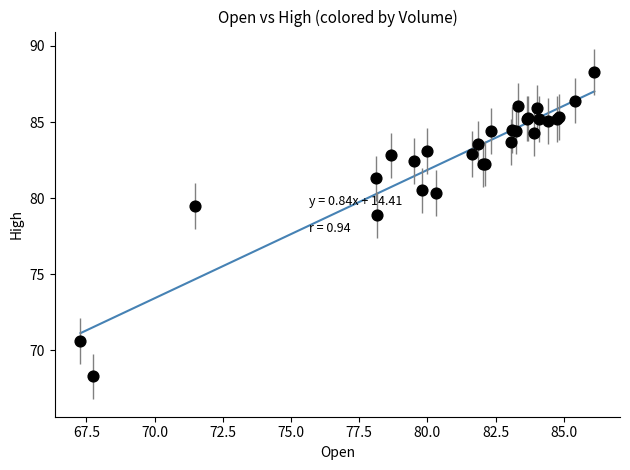

What Y value in the scatter plot is closest to 78?

78.9